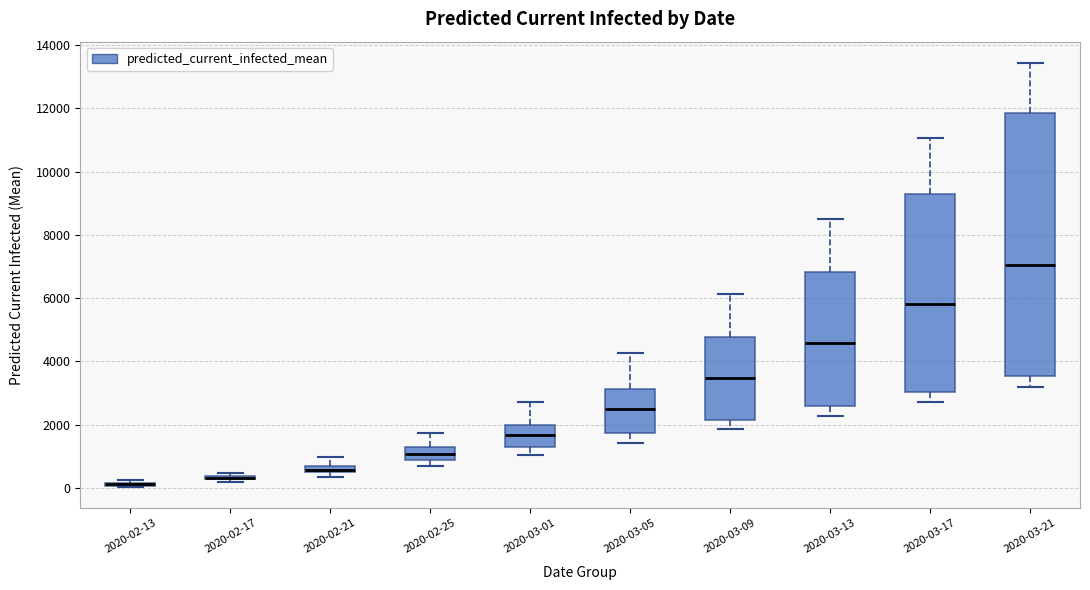

Comparing the boxes themselves (not the whiskers), which one is the tallest?

2020-03-21